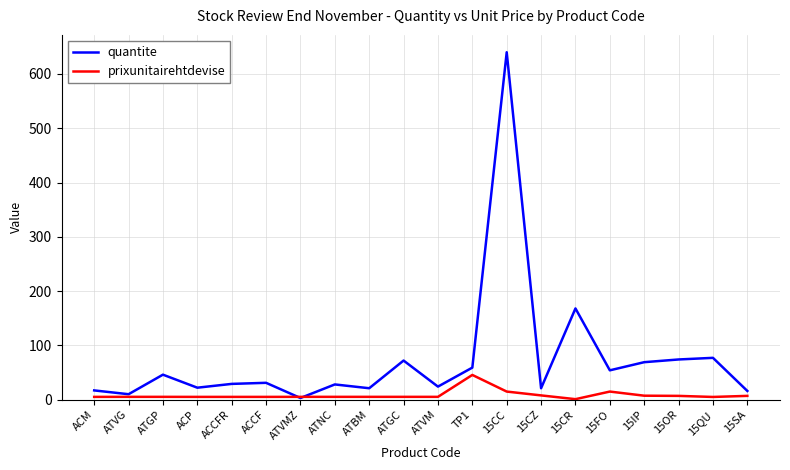

How many values in the prixunitairehtdevise series are below 5?

2